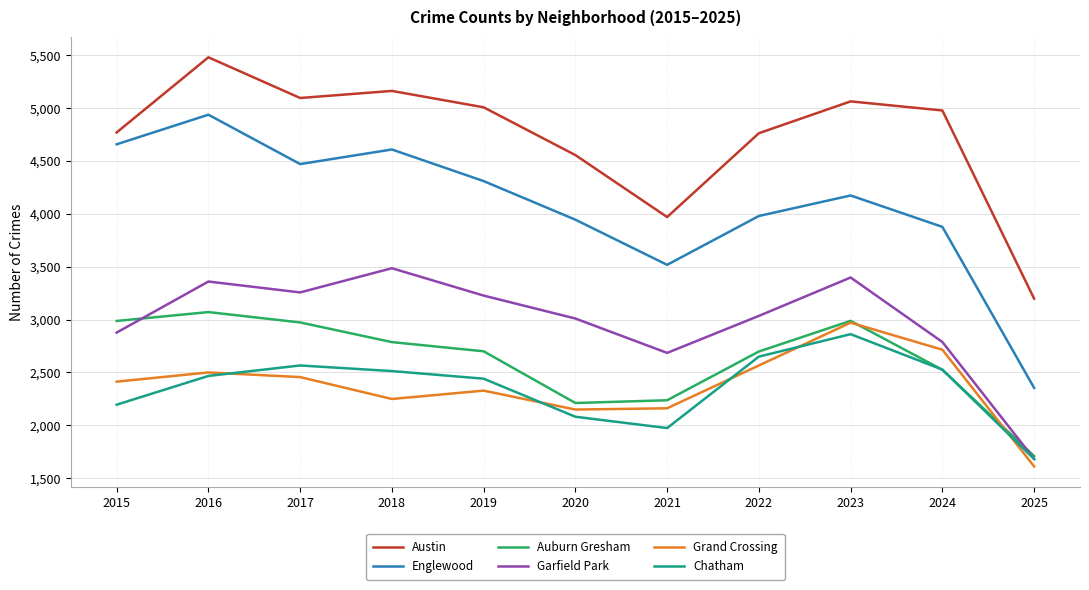

What are all the series names shown in the legend?

Austin, Englewood, Auburn Gresham, Garfield Park, Grand Crossing, Chatham